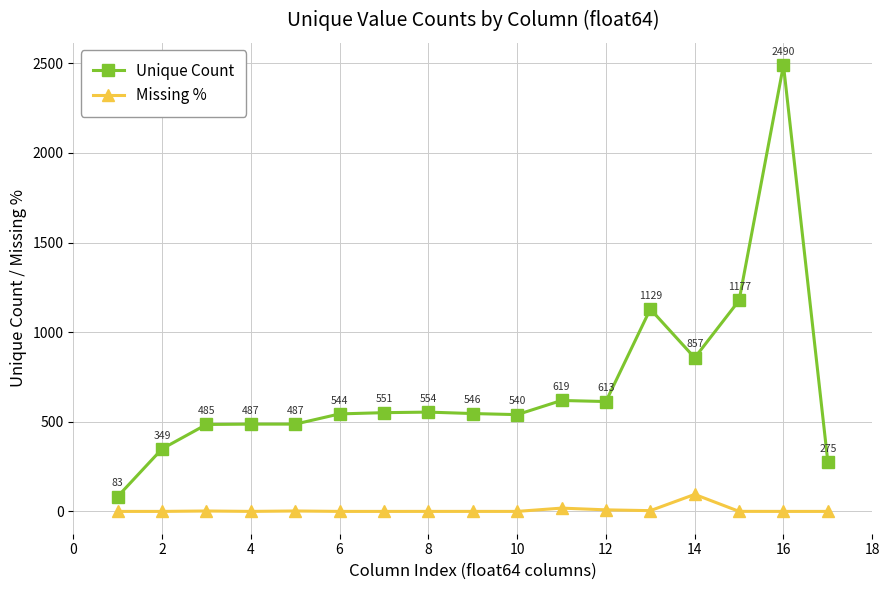

What is the average value of the Missing % series?

7.7